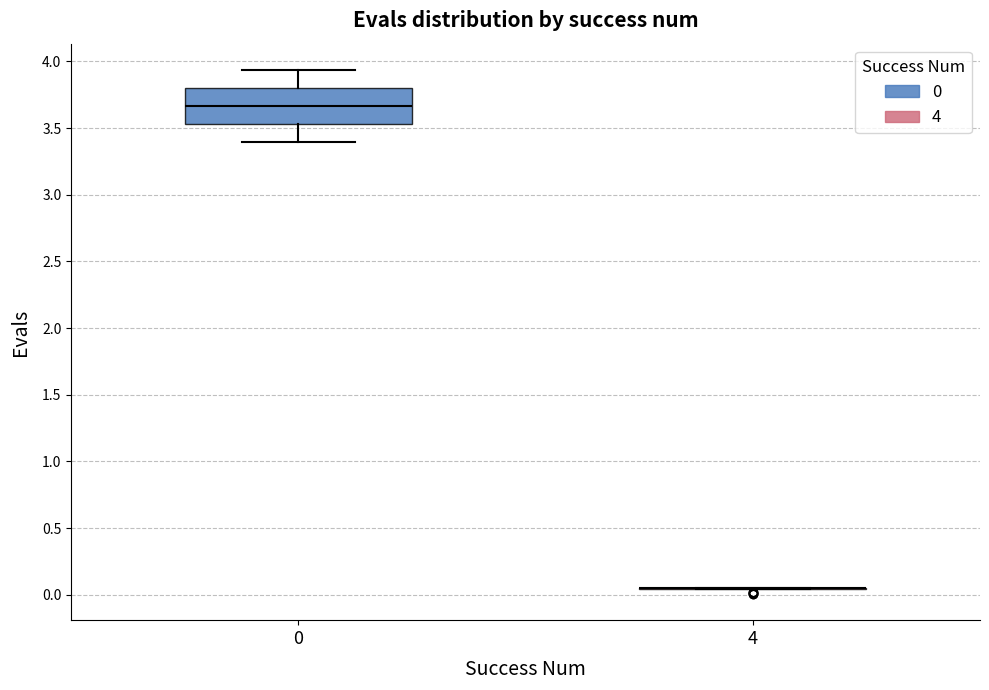

Reading left to right, read every box against the y-axis: the position of its median line, the range the box covers, and the ends of its whiskers. The values are not printed on the chart, so give them approximately, as read against the axis.

0: median 3.65, box 3.55 to 3.80, whiskers 3.40 to 3.95
4: box collapsed to a line at 0.05, whiskers 0.05 to 0.05